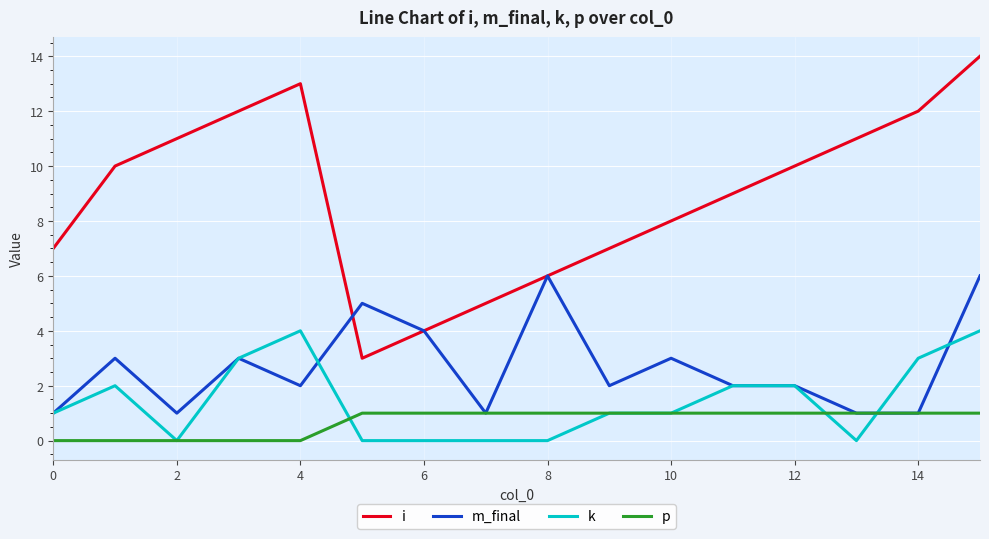

True or false: i and k cross at least once.

False